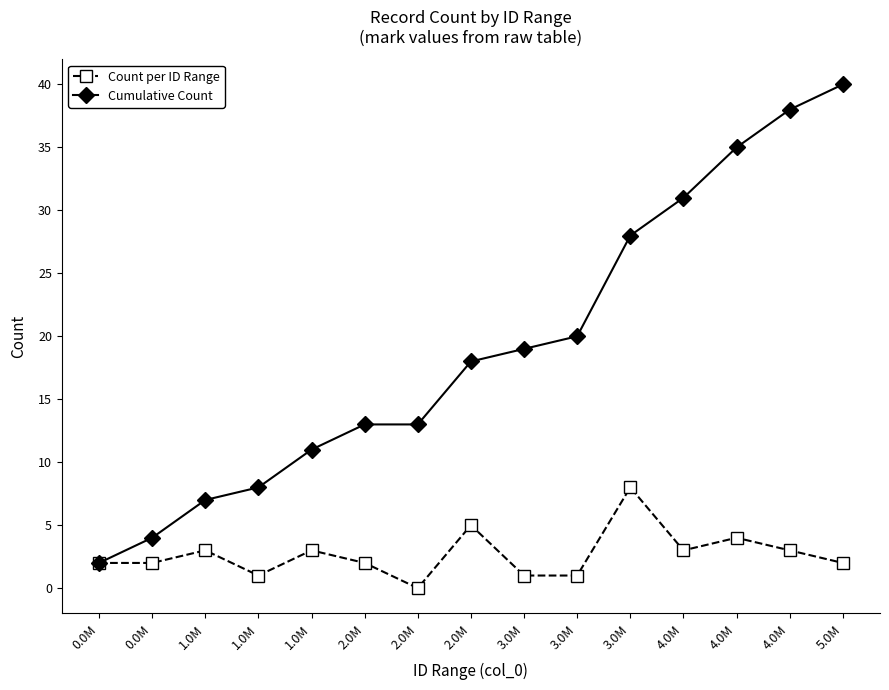

What are all the series names shown in the legend?

Count per ID Range, Cumulative Count